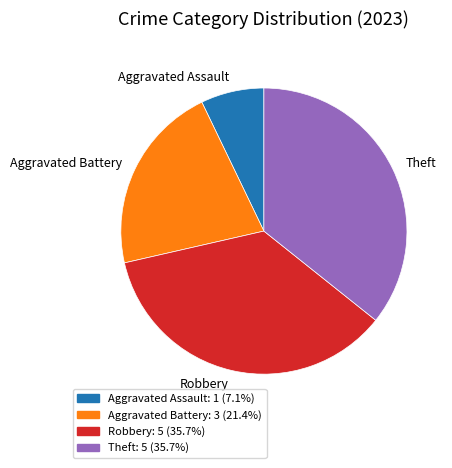

Is there a majority slice in this chart?

No